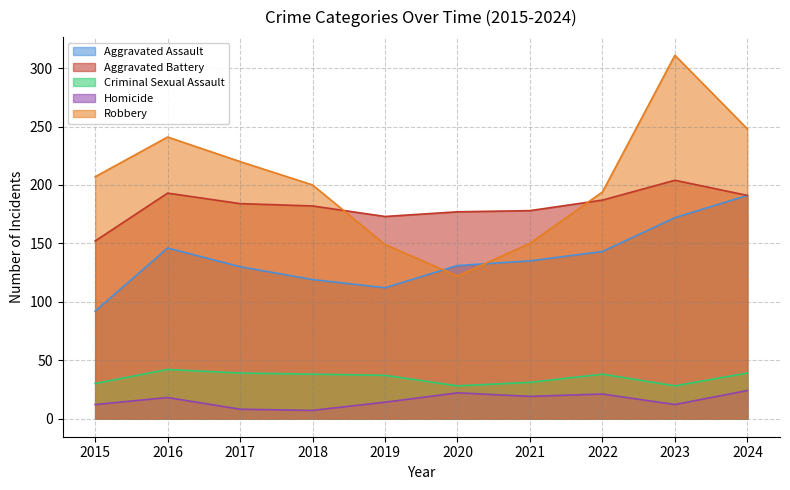

Read the Robbery value at 2016, to the nearest 5.

240